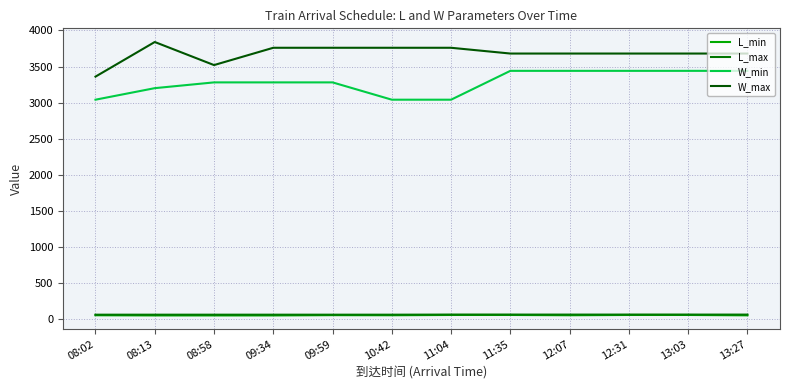

What position from the left is 13:27?

12